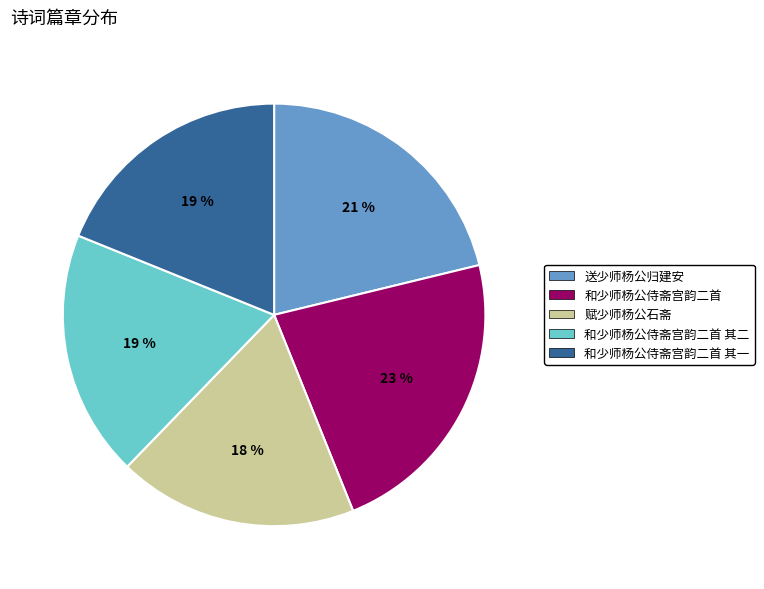

Approximately how many times larger is the value at 和少师杨公侍斋宫韵二首 其一 compared to 和少师杨公侍斋宫韵二首 其二?

1.0